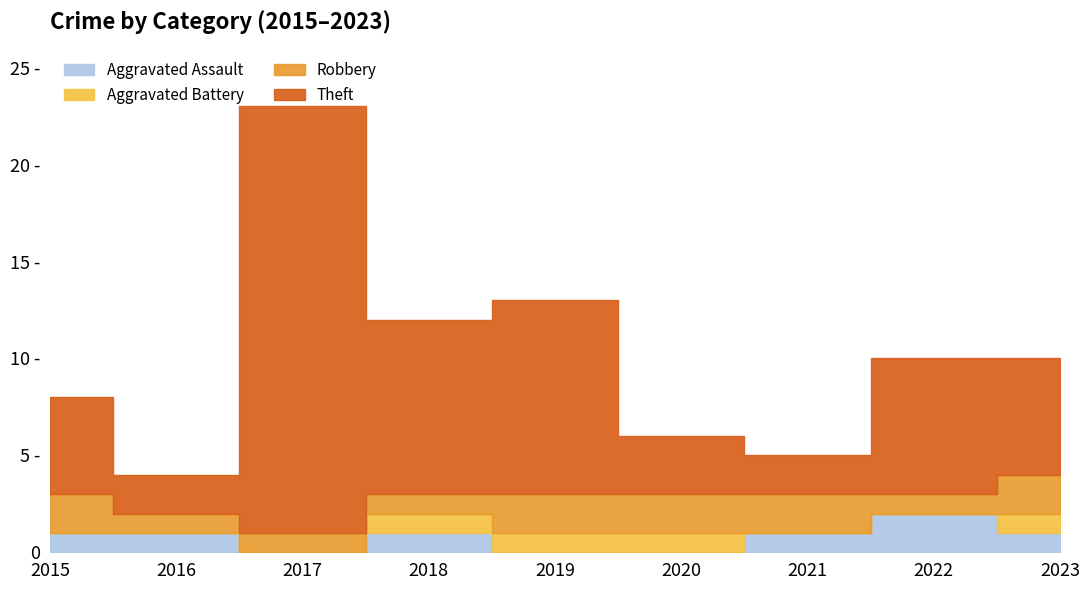

Which series has the largest total across all categories?

Theft